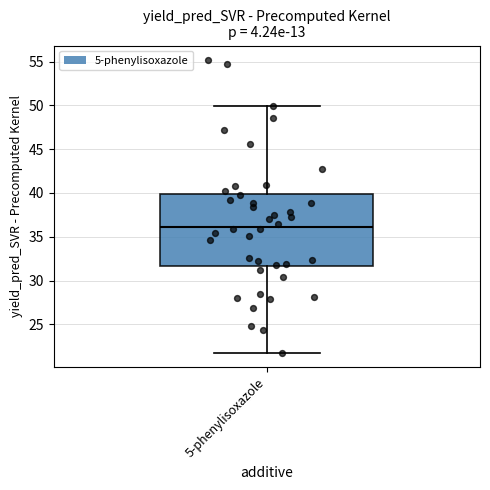

Transcribe this box plot: give where the median line is, the range the box spans, and where the two whiskers end, as read against the y-axis. The values are not printed on the chart, so give them approximately, as read against the axis.

median 36.0, box 31.5 to 40.0, whiskers 22.0 to 50.0